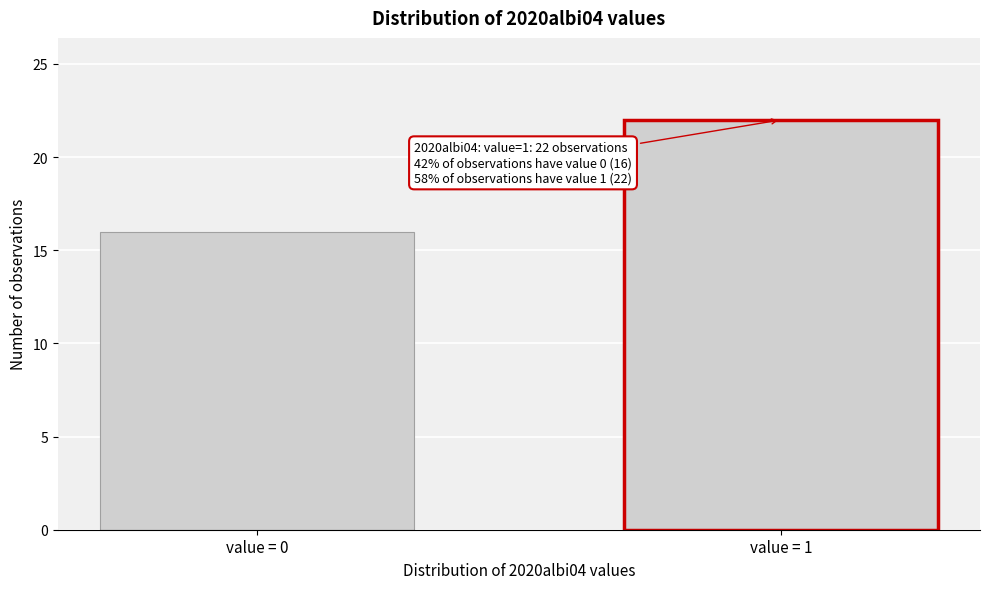

Reading left to right, transcribe all the data shown in this chart.

value = 0=16	value = 1=22